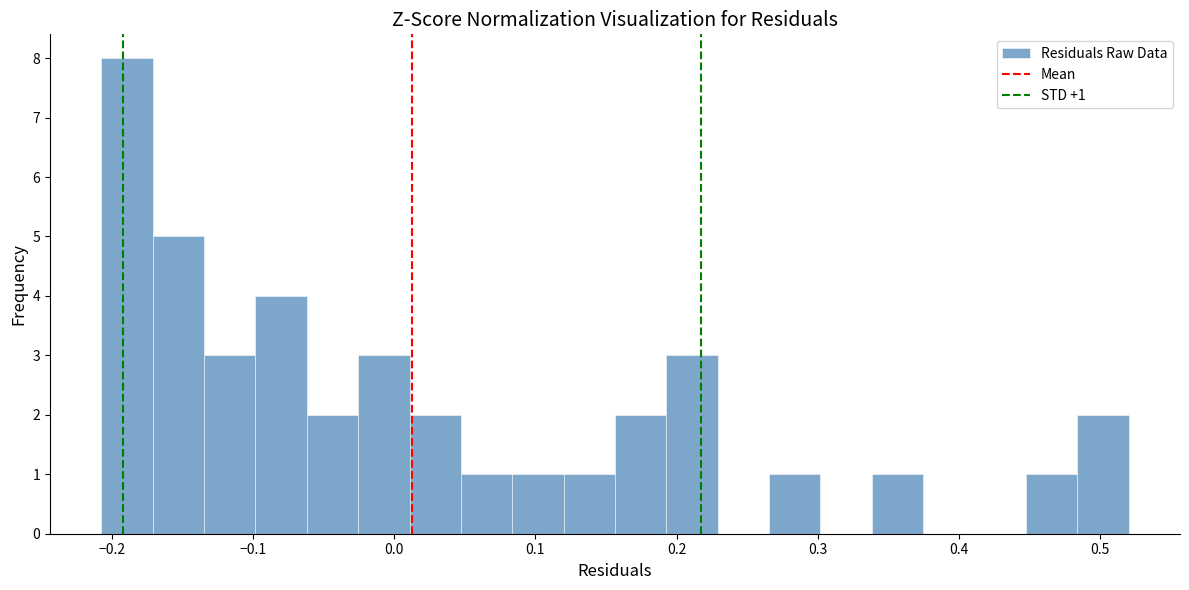

Around what value on the x-axis is the tallest bar? Give the approximate position of its centre, as read against the axis.

-0.19